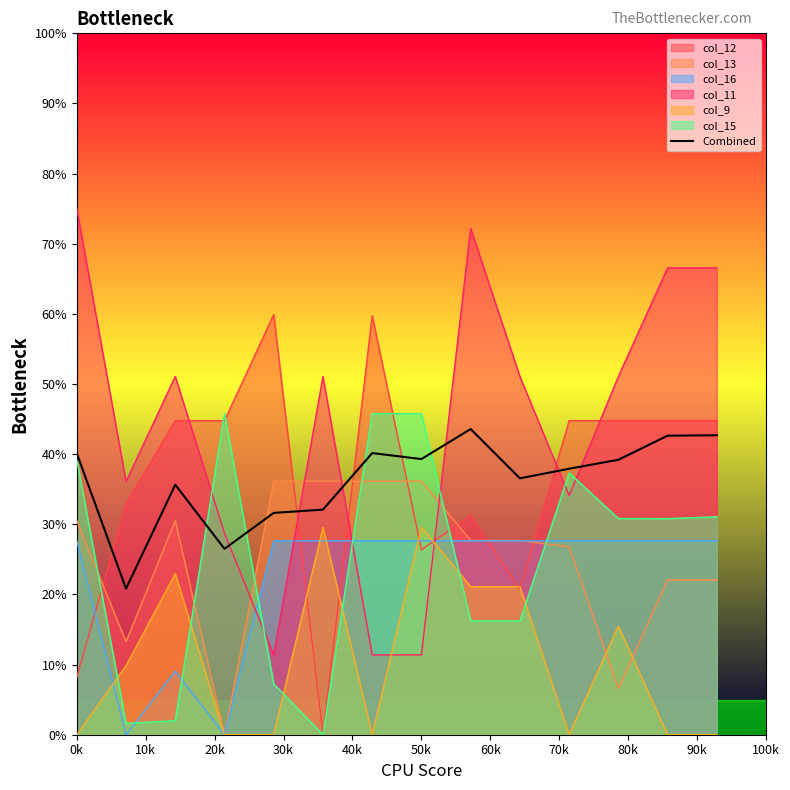

Reading right to left, extract all data points from this chart.

42.7	42.6	39.2	37.9	36.6	43.6	39.3	40.2	32.1	31.6	26.5	35.6	20.8	40.1